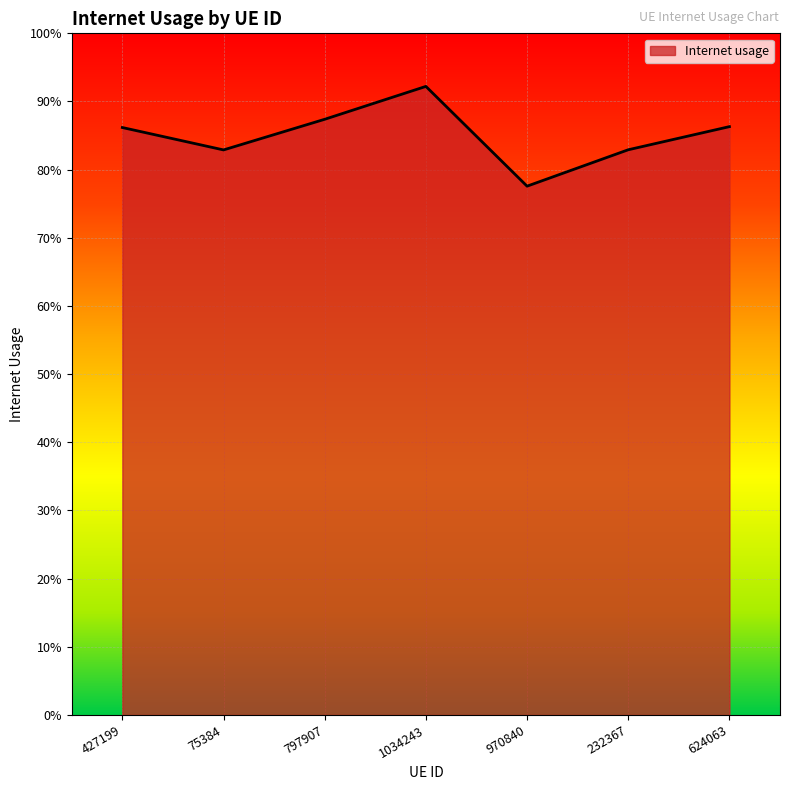

Read the value at 75384.

0.8